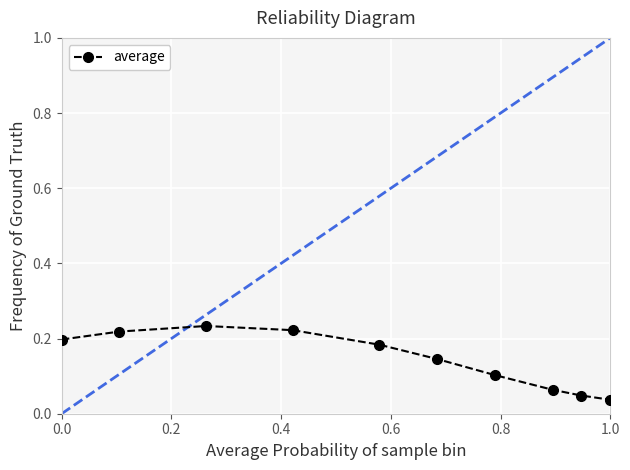

True or false: there are more than 2 points higher than both neighbors.

False